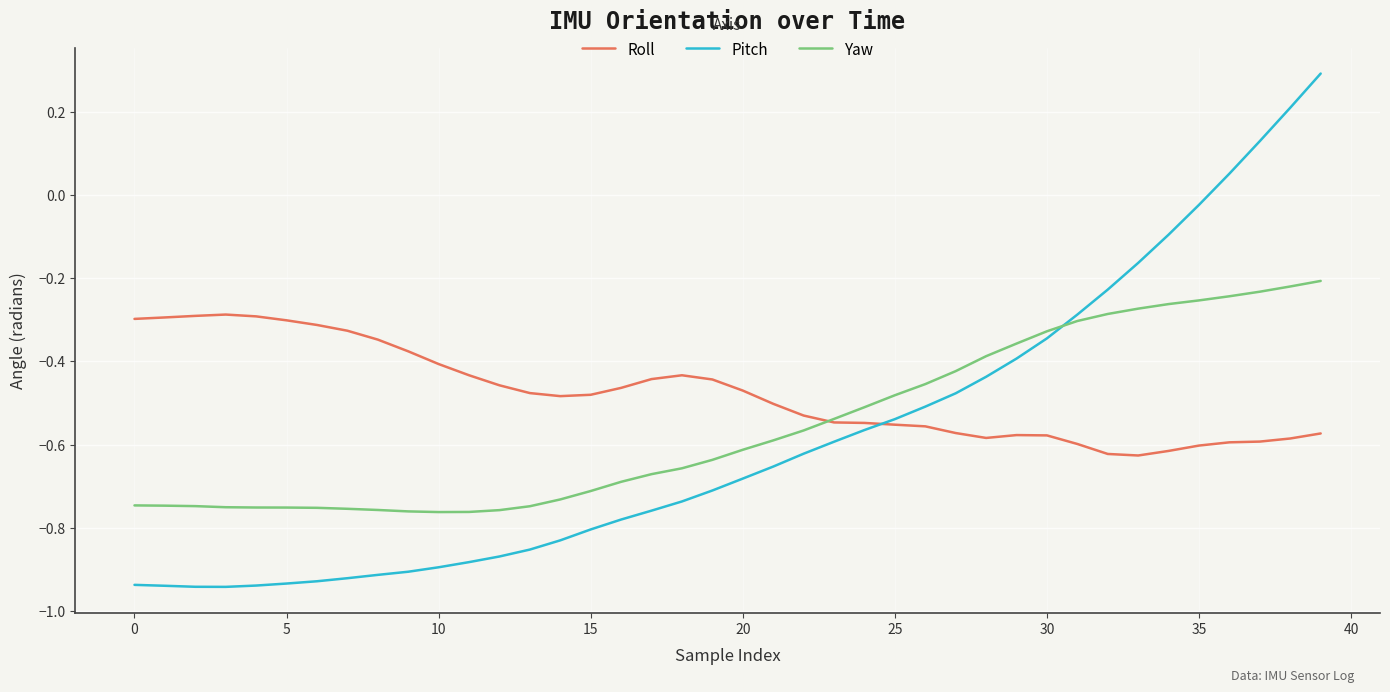

Which series has the largest total across all categories?

Roll